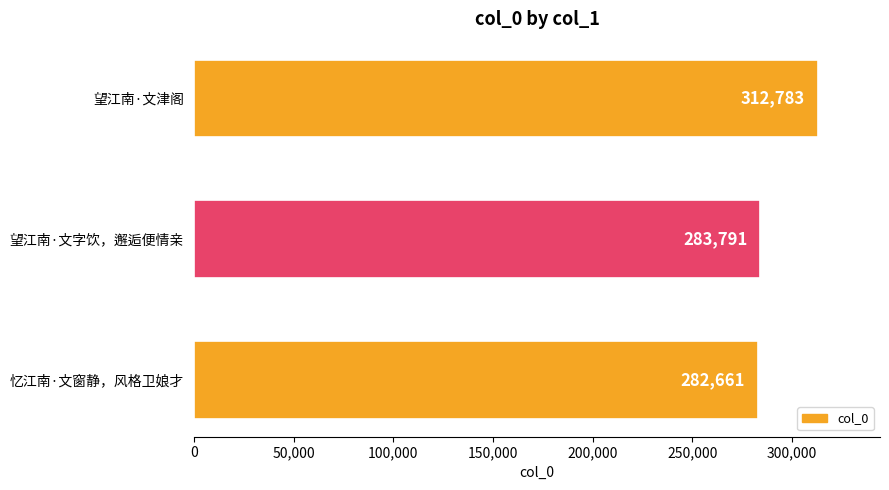

How many values are below 283791?

1